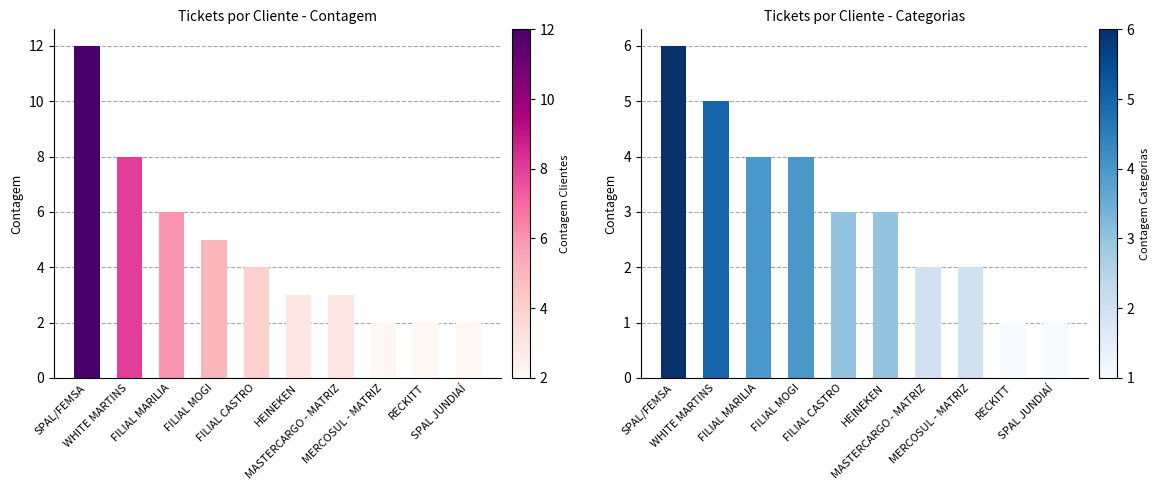

Which series has the largest range (max minus min)?

Clientes